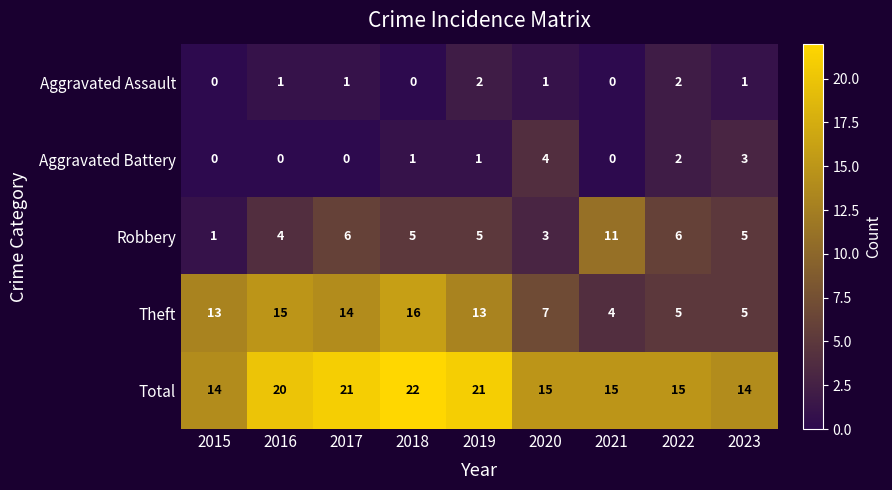

Which series has the largest total across all categories?

Total